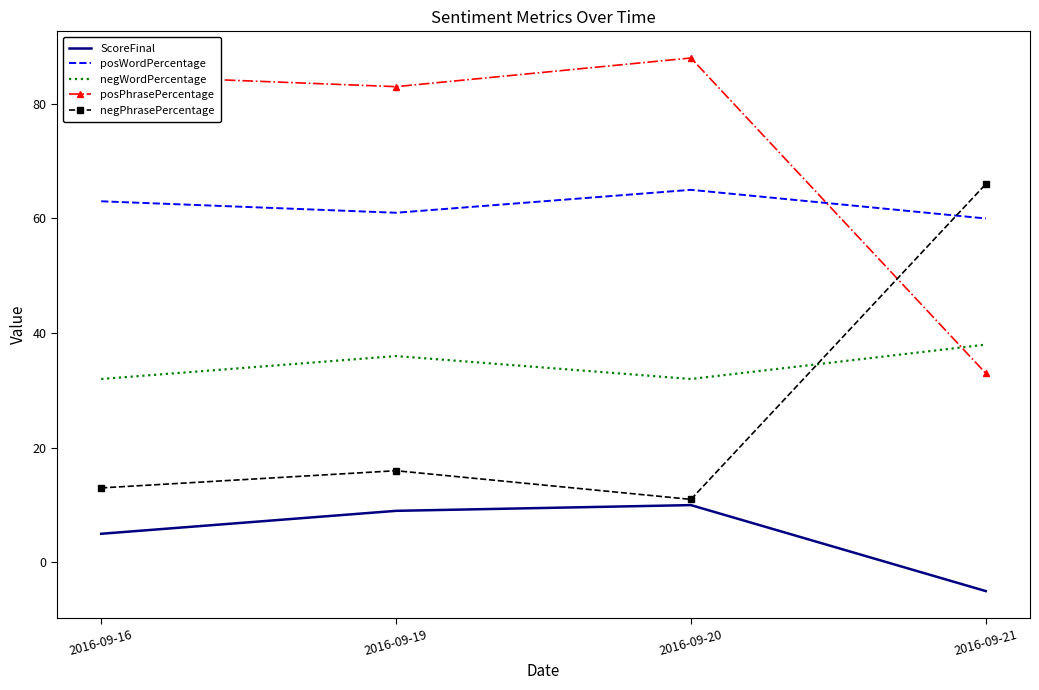

What is the highest value of the posPhrasePercentage series?

88